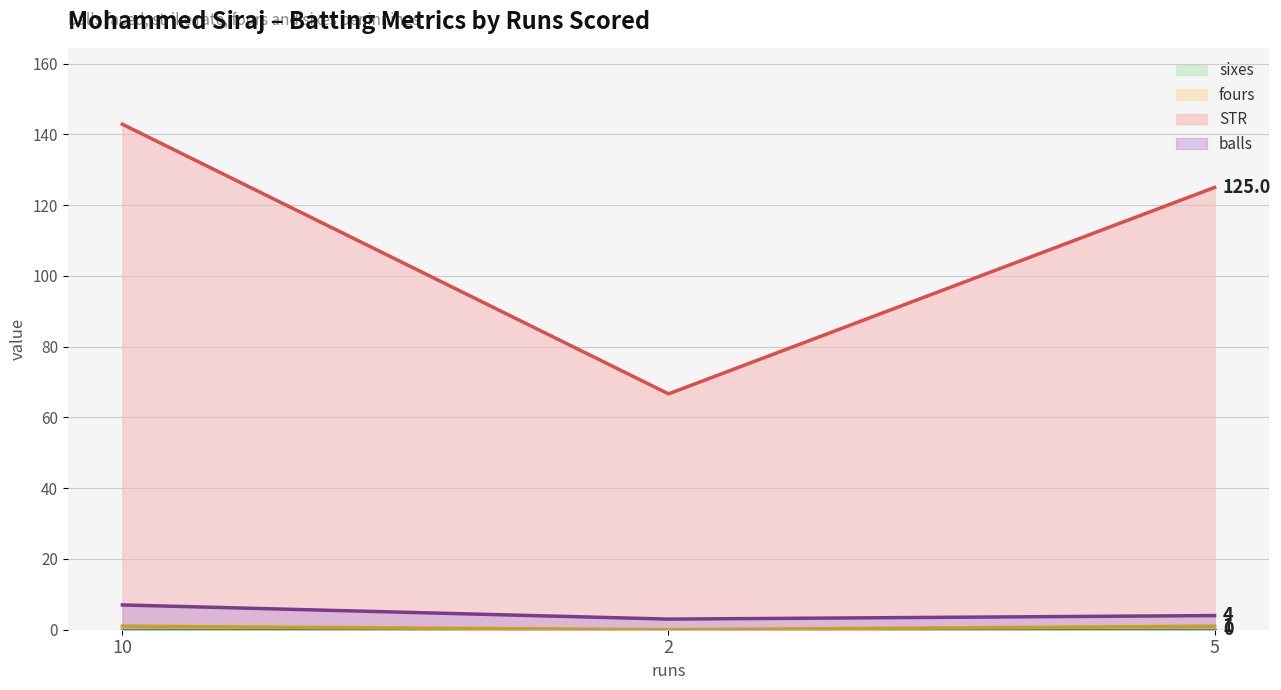

How many values in the STR series exceed 125?

1